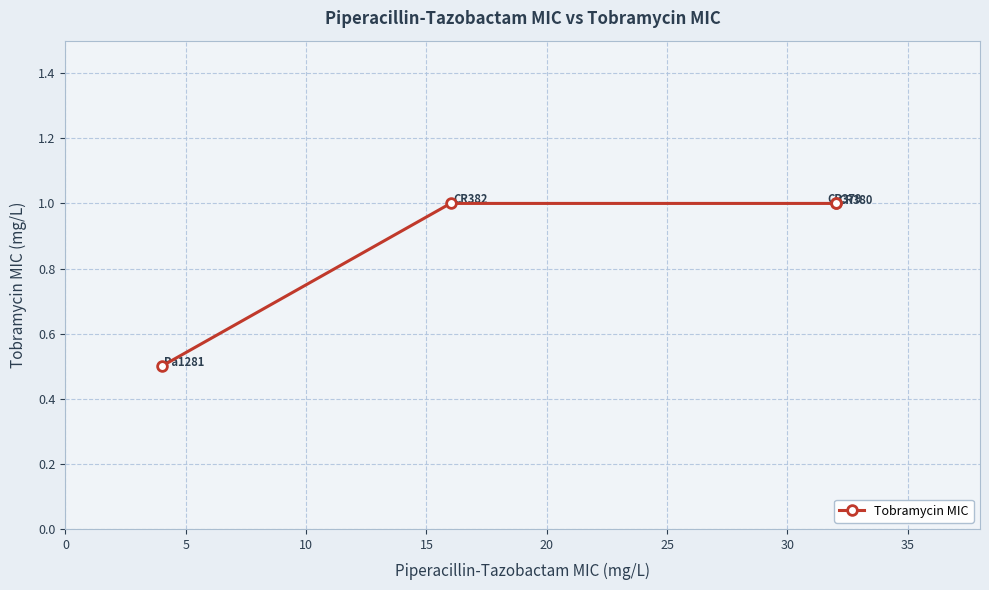

Count the values in the range 1 to 2.

3